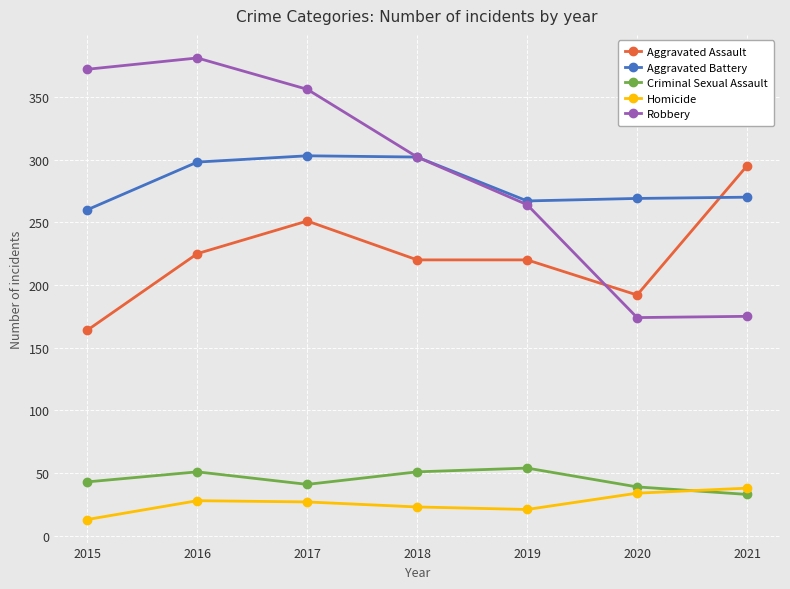

True or false: Homicide and Aggravated Assault intersect in this chart.

False